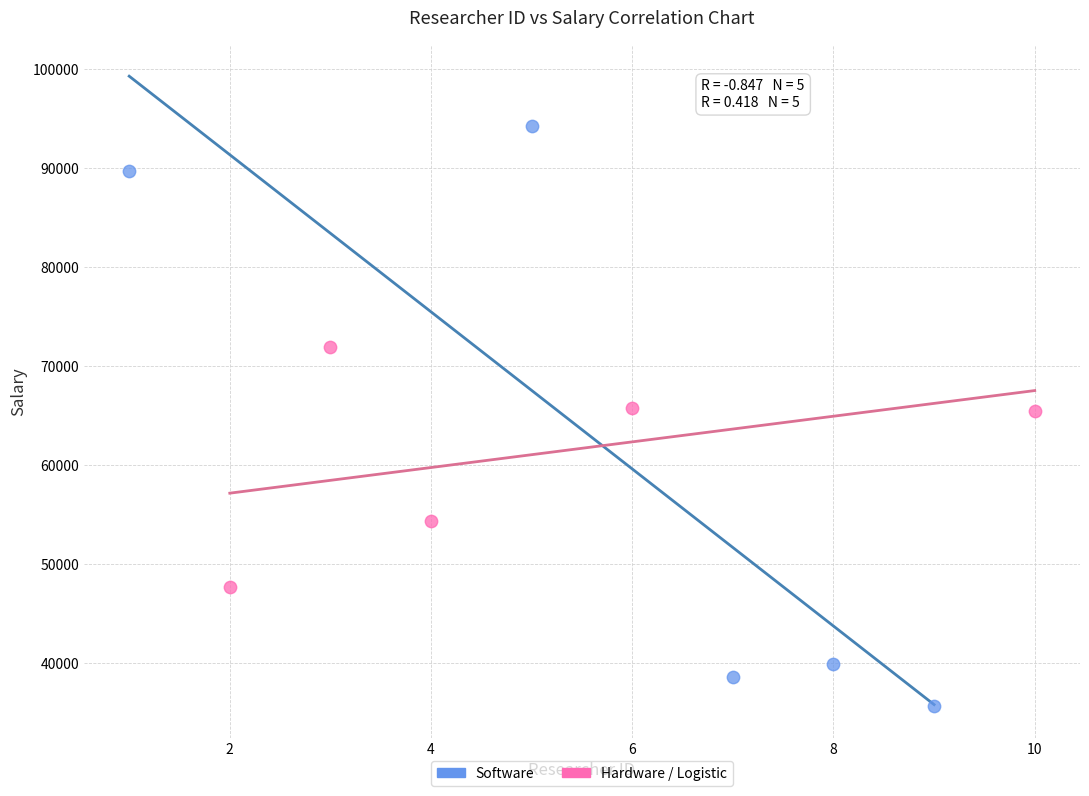

Which series contains the lowest Y value?

Software